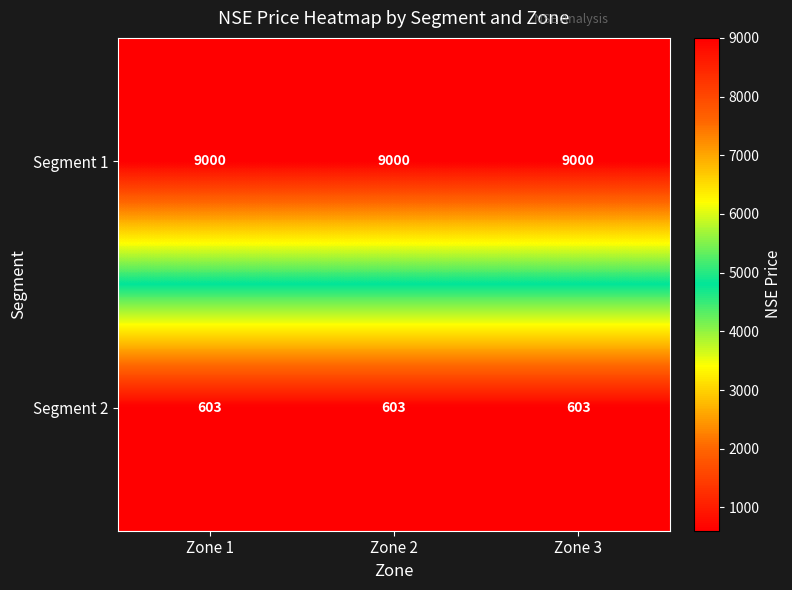

What is the sum of the Segment 2 values at Zone 3 and Zone 1?

1206